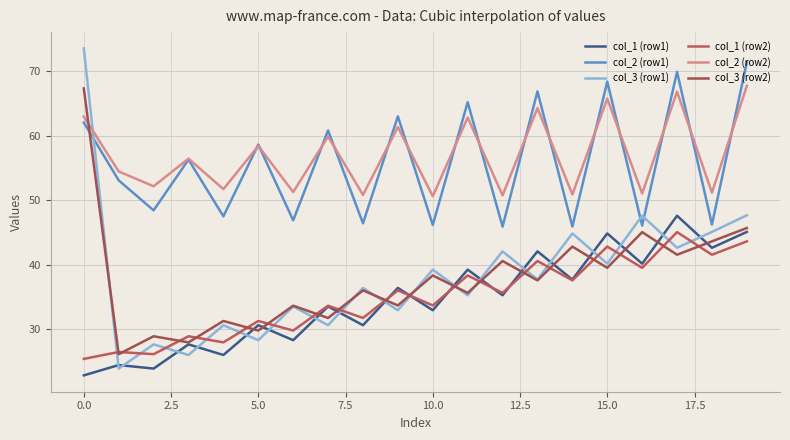

How many lines are shown in the chart?

6